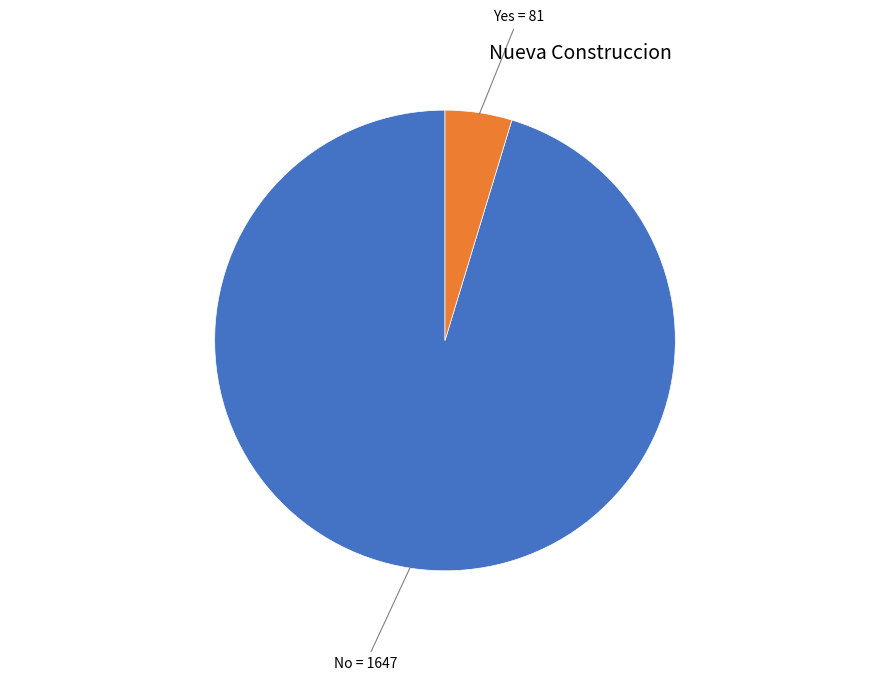

Is it true that No is 95% of the pie?

True